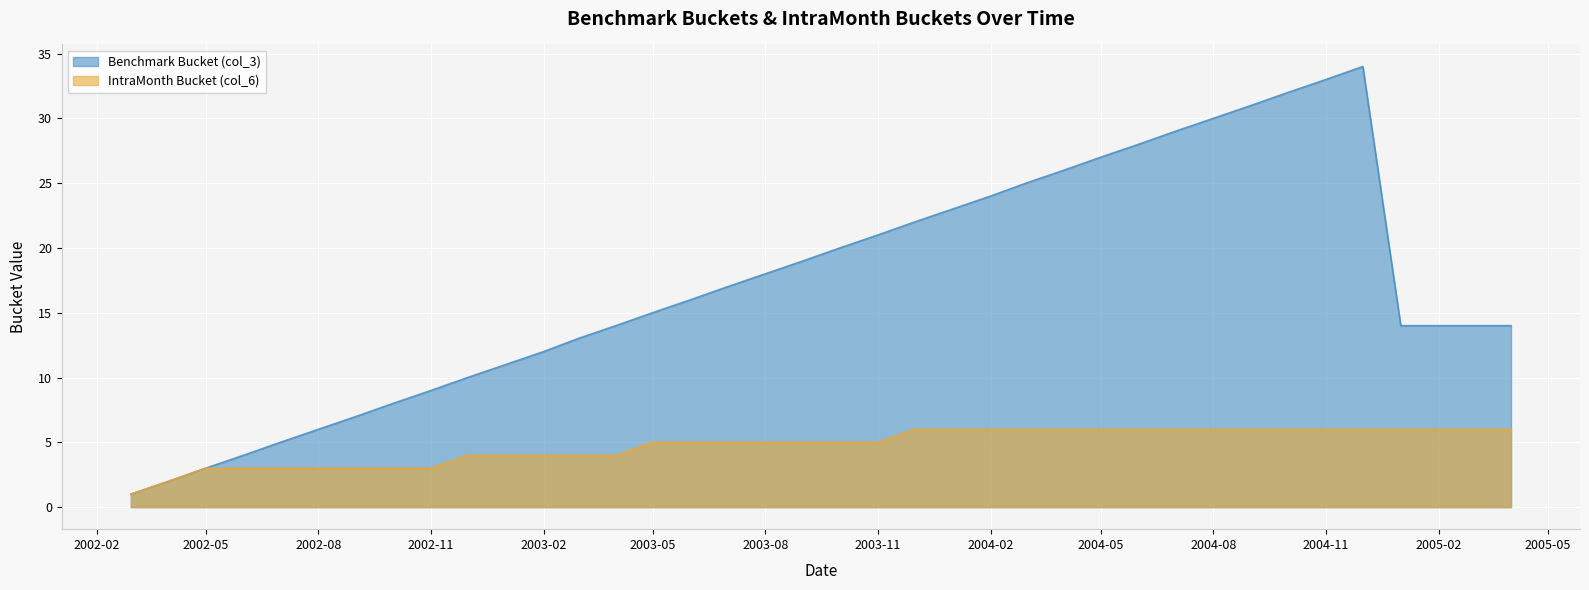

How many interior local peaks does the Benchmark Bucket (col_3) series have?

1